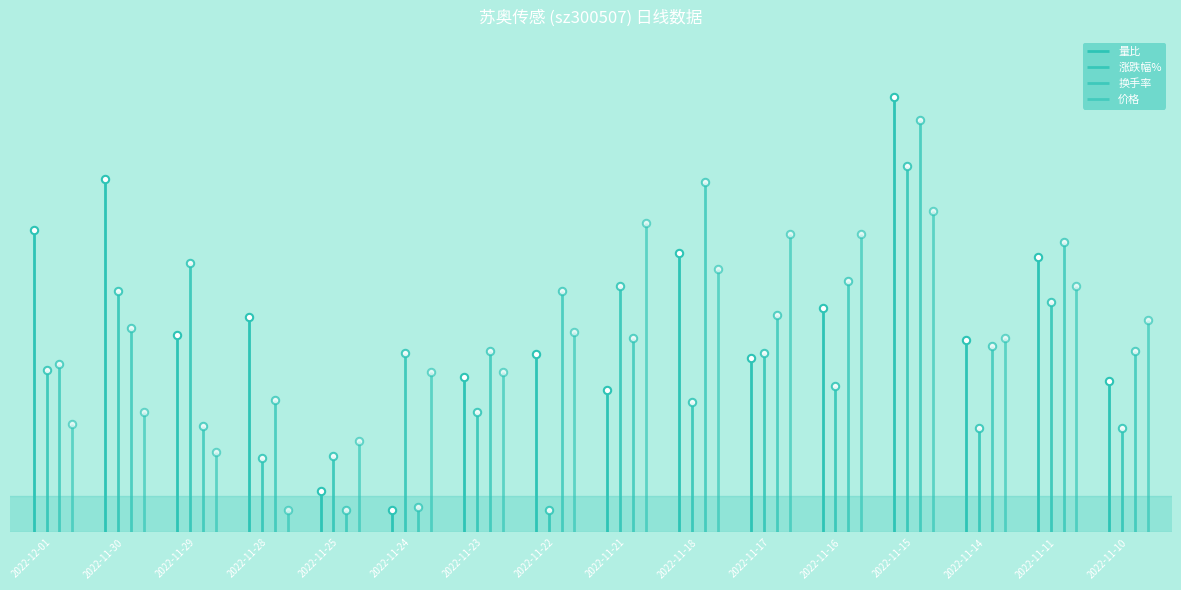

What is the total value across all series at 2022-11-11?

2.3